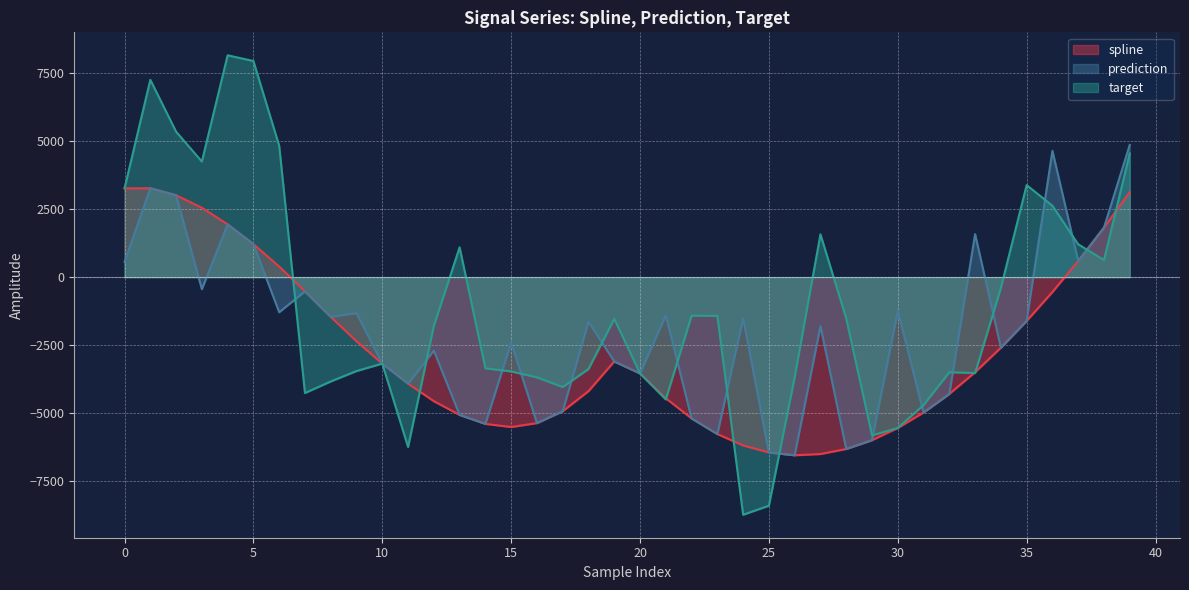

The value of prediction at 19 is -3101.5. True or false?

True